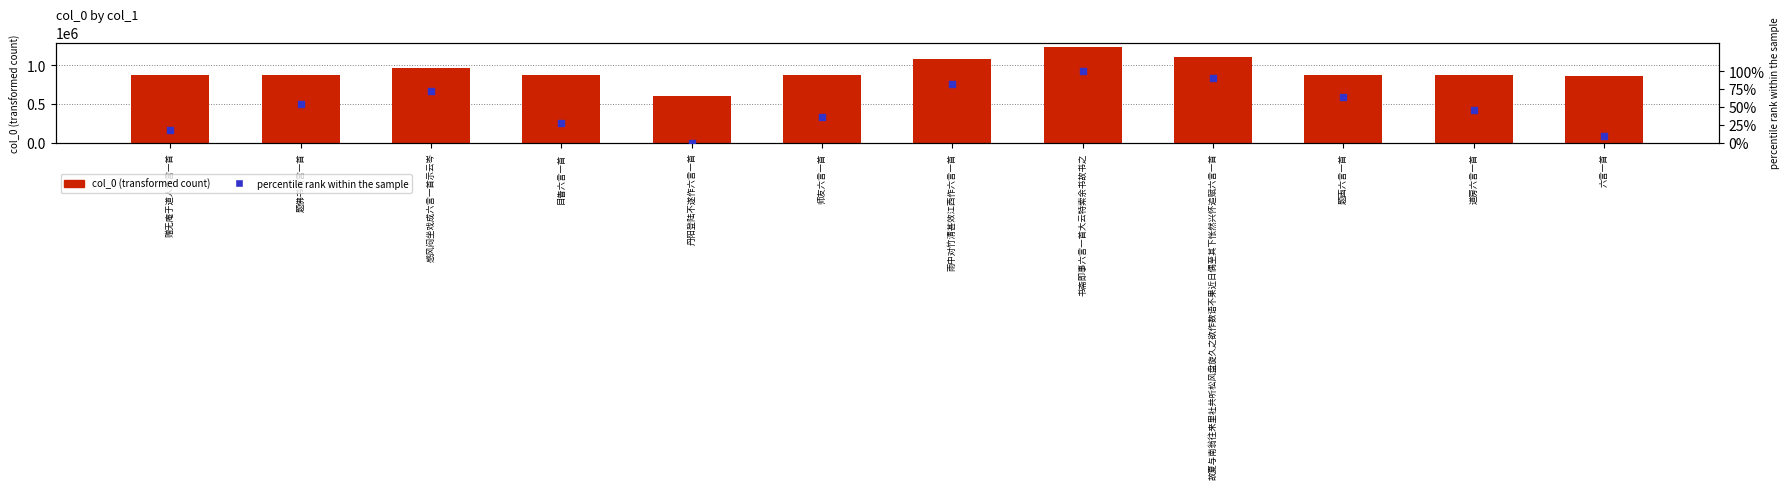

Which series reaches the maximum Y coordinate?

col_0